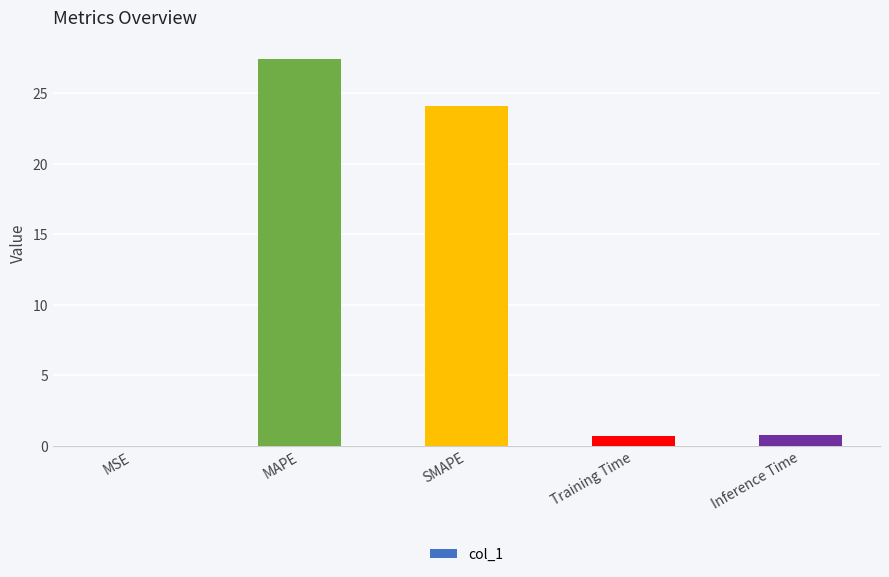

What is the approximate value at SMAPE?

24.1